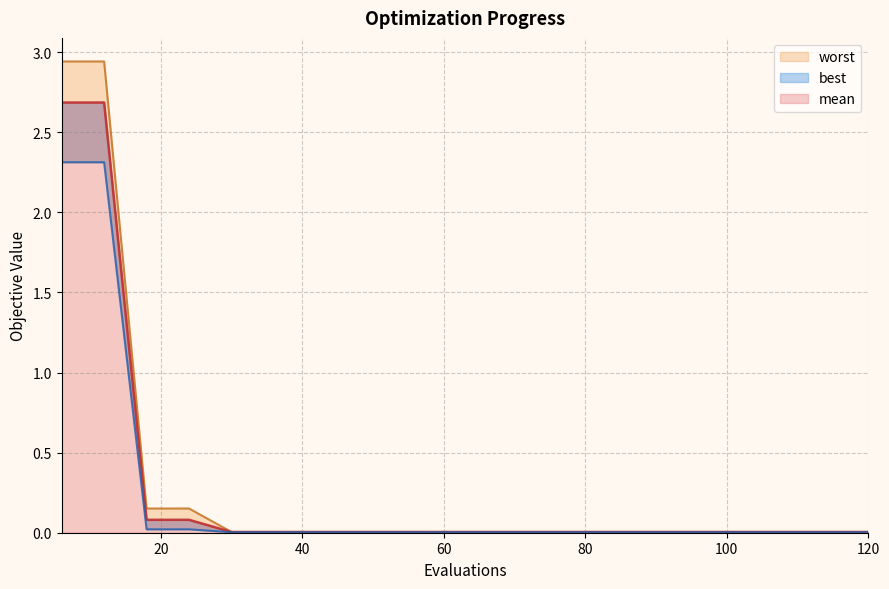

Reading left to right, extract all data points from this chart.

mean: 6=2.7	12=2.7	18=0.1	24=0.1	30=0.0	36=0.0	42=0.0	48=0.0	54=0.0	60=0.0	66=0.0	72=0.0	78=0.0	84=0.0	90=0.0	96=0.0	102=0.0	108=0.0	114=0.0	120=0.0
best: 6=2.3	12=2.3	18=0.0	24=0.0	30=0.0	36=0.0	42=0.0	48=0.0	54=0.0	60=0.0	66=0.0	72=0.0	78=0.0	84=0.0	90=0.0	96=0.0	102=0.0	108=0.0	114=0.0	120=0.0
worst: 6=2.9	12=2.9	18=0.2	24=0.2	30=0.0	36=0.0	42=0.0	48=0.0	54=0.0	60=0.0	66=0.0	72=0.0	78=0.0	84=0.0	90=0.0	96=0.0	102=0.0	108=0.0	114=0.0	120=0.0